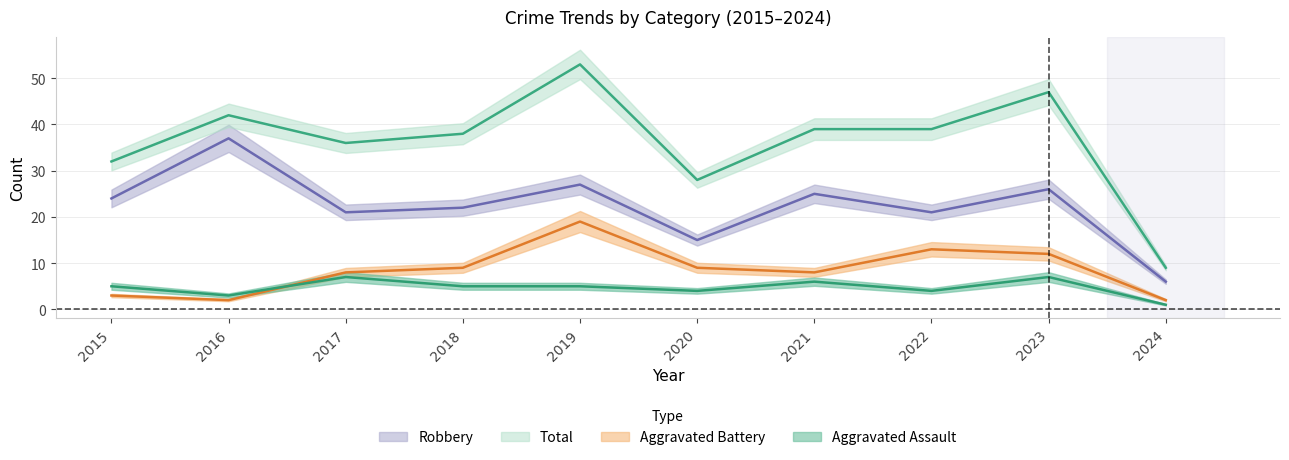

Which series has the largest total across all categories?

Total